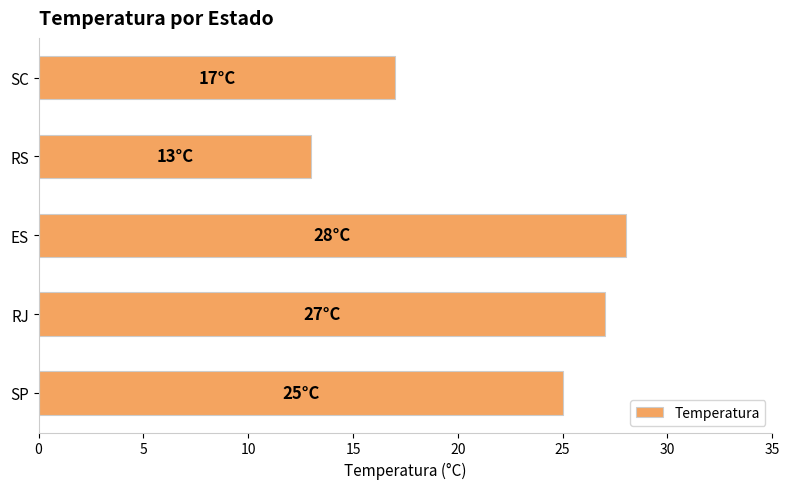

Reading bottom to top, transcribe all the data shown in this chart.

25	27	28	13	17